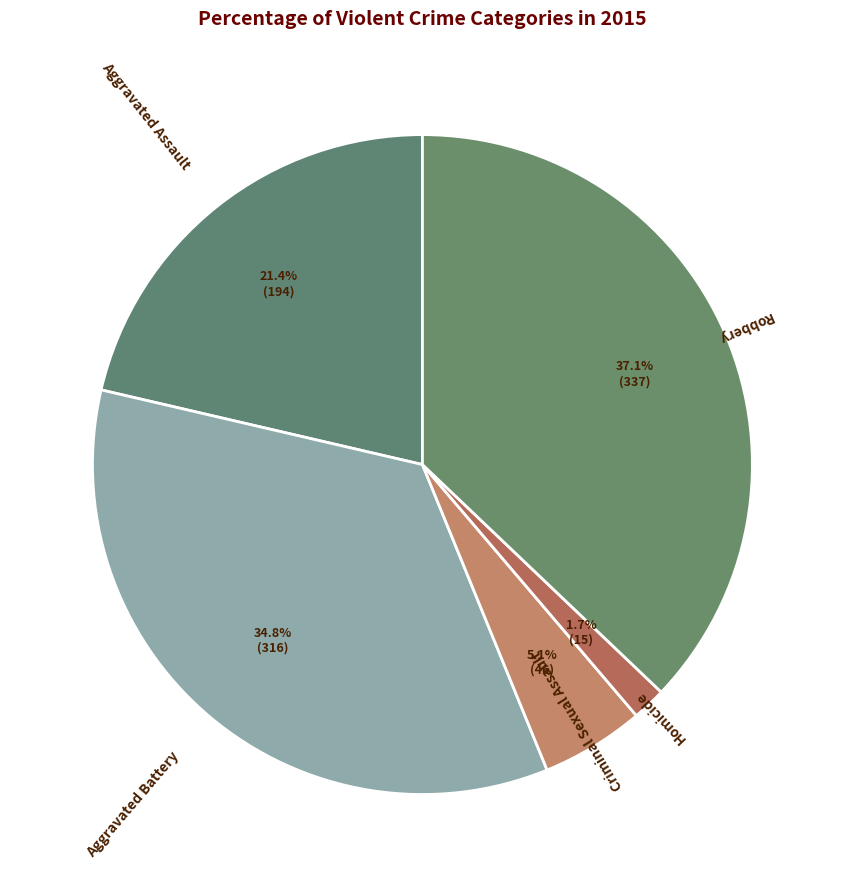

To the nearest percent, what portion does Homicide represent?

2%